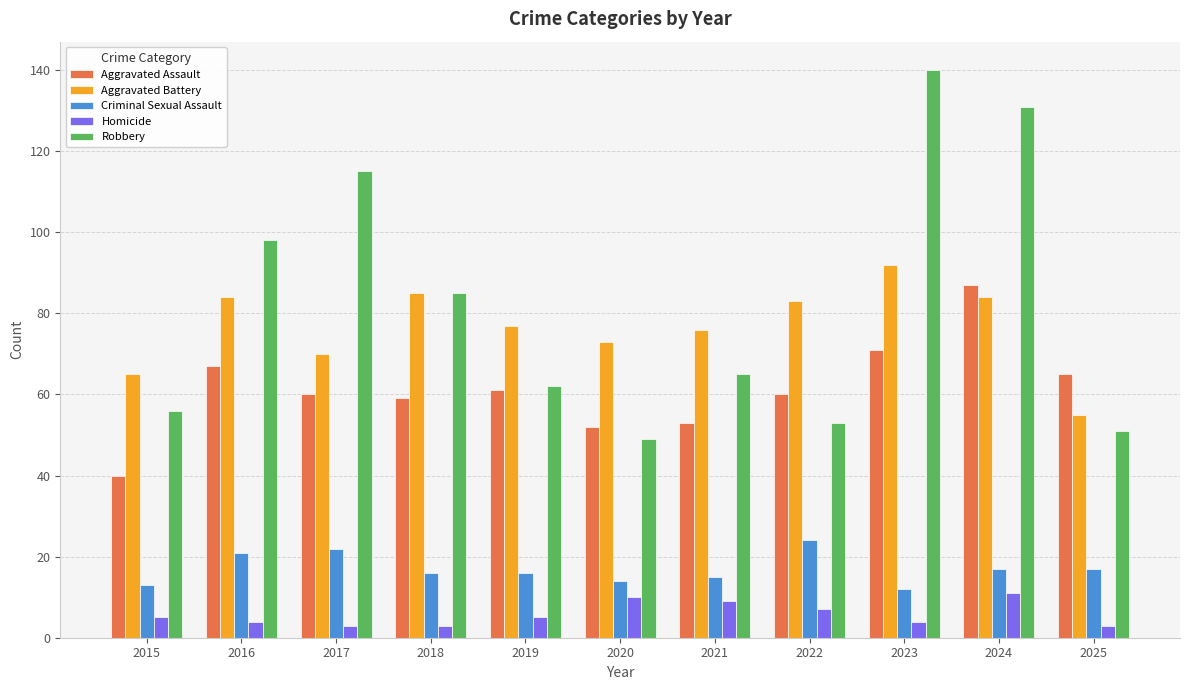

What is the difference between the Aggravated Assault values at 2023 and 2022?

11